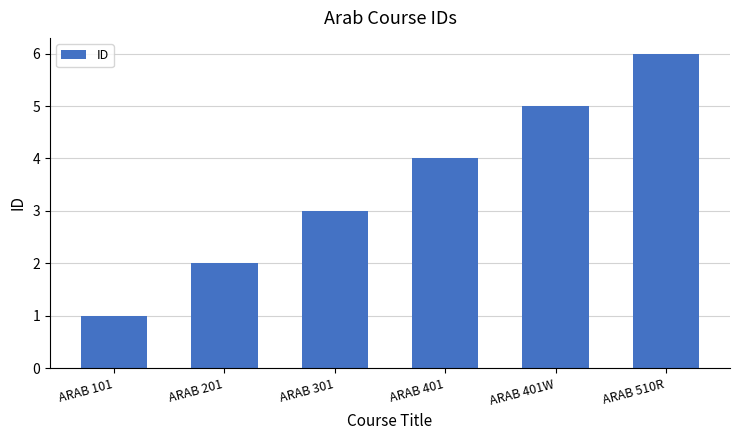

What is the maximum value shown in the chart?

6